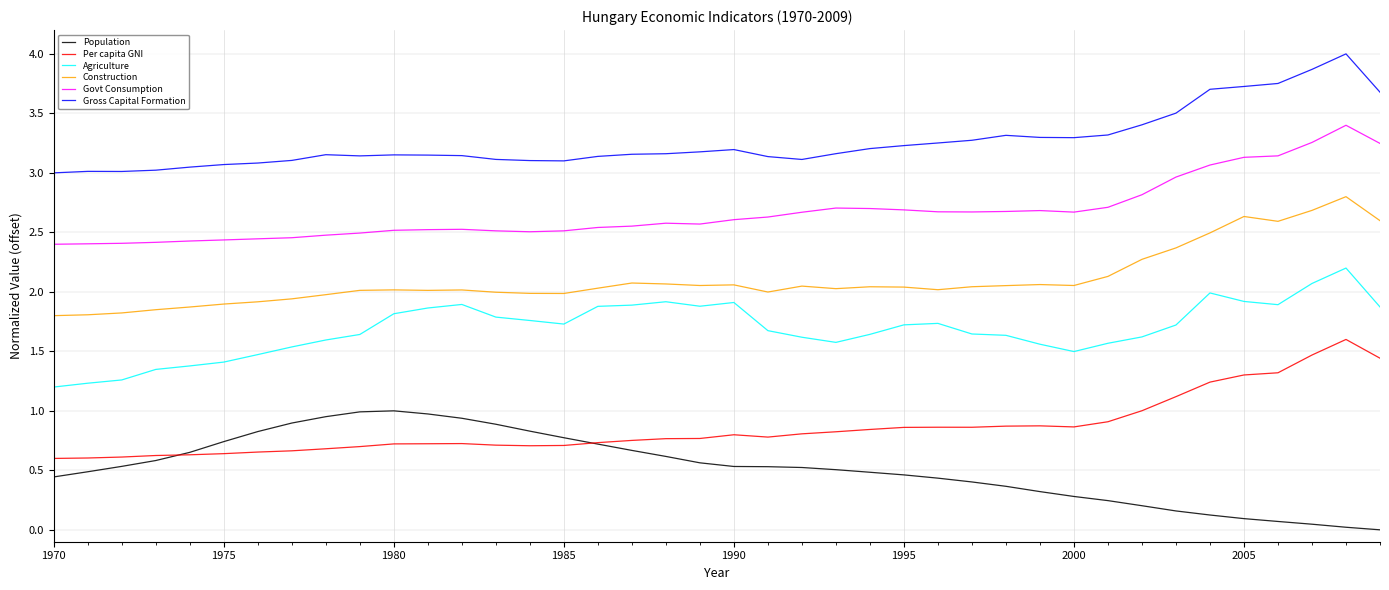

True or false: Govt Consumption and Agriculture intersect in this chart.

False